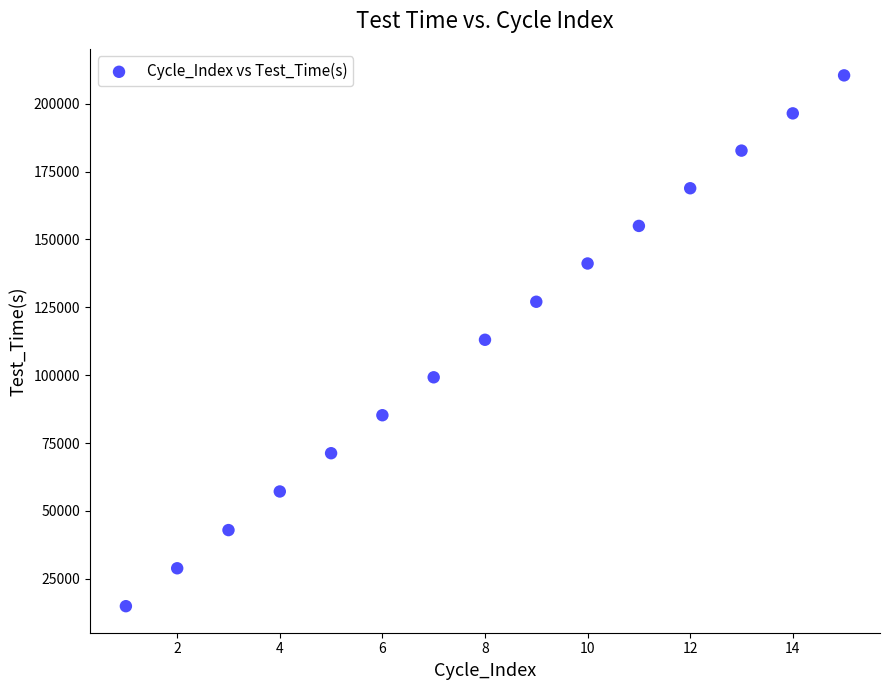

What is the range of Y values (max minus min)?

195557.5